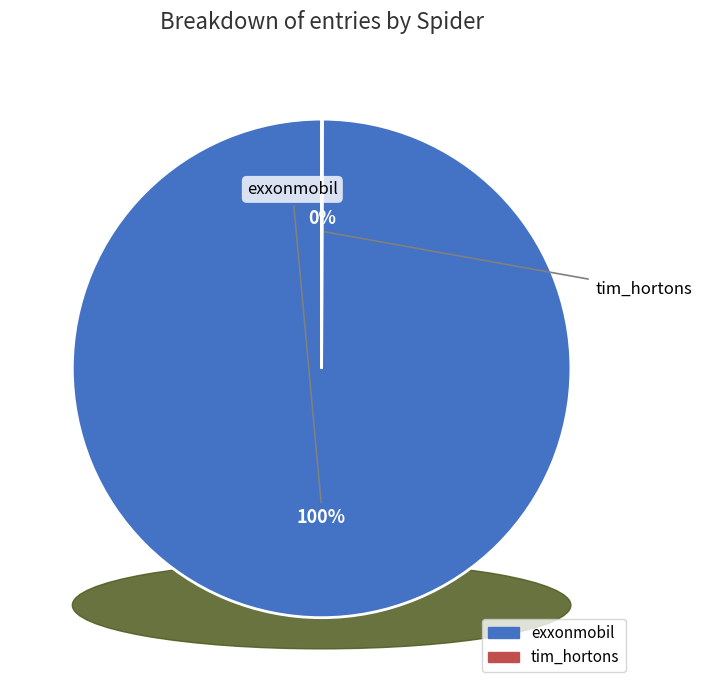

Approximately how many times larger is the value at exxonmobil compared to tim_hortons?

1957.8